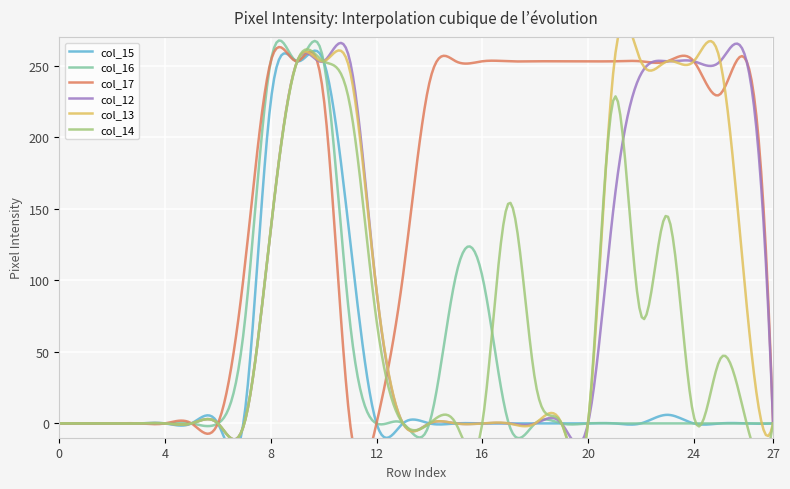

True or false: col_12 has a value of 0 at 3.

True